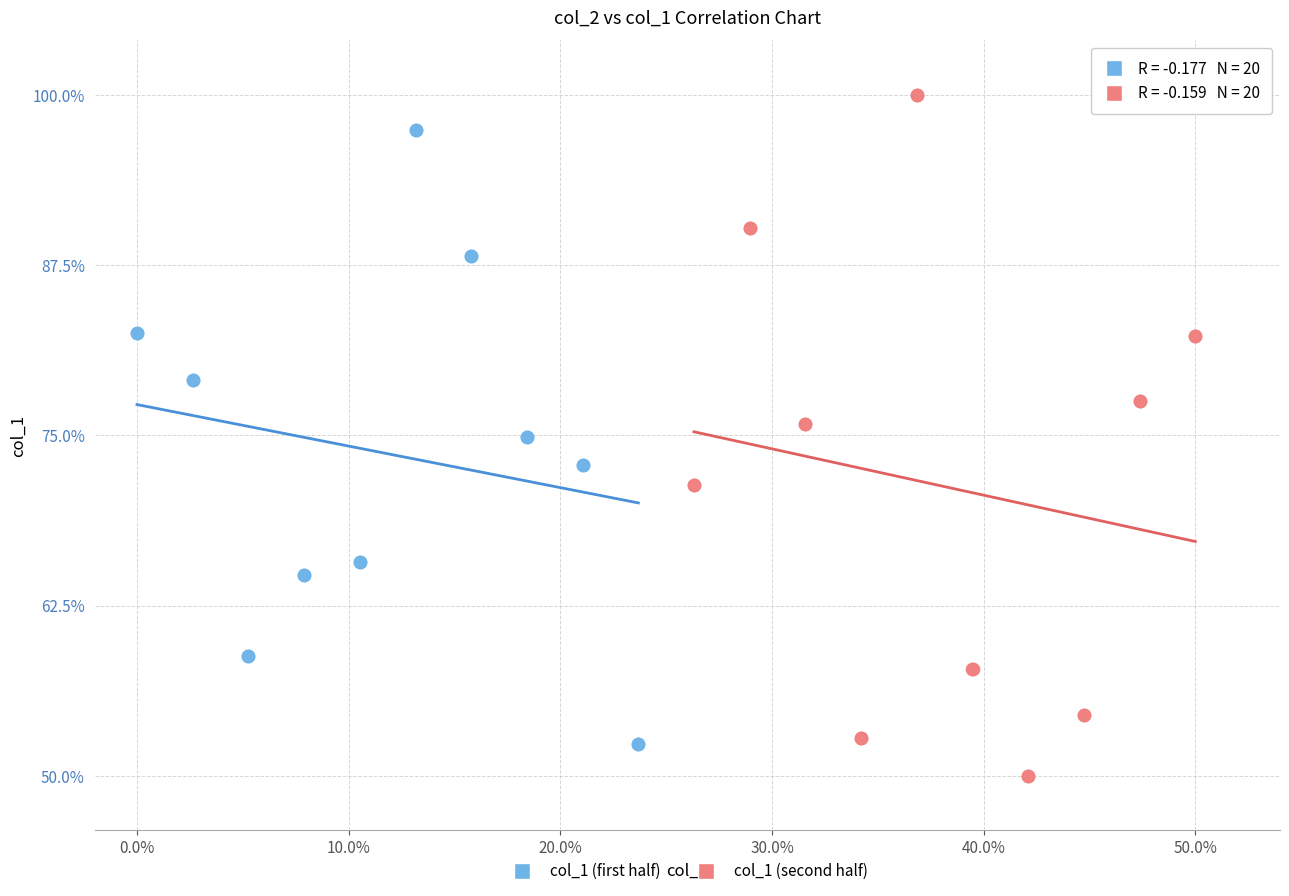

Which series has the widest spread of Y values?

col_1 (second half)